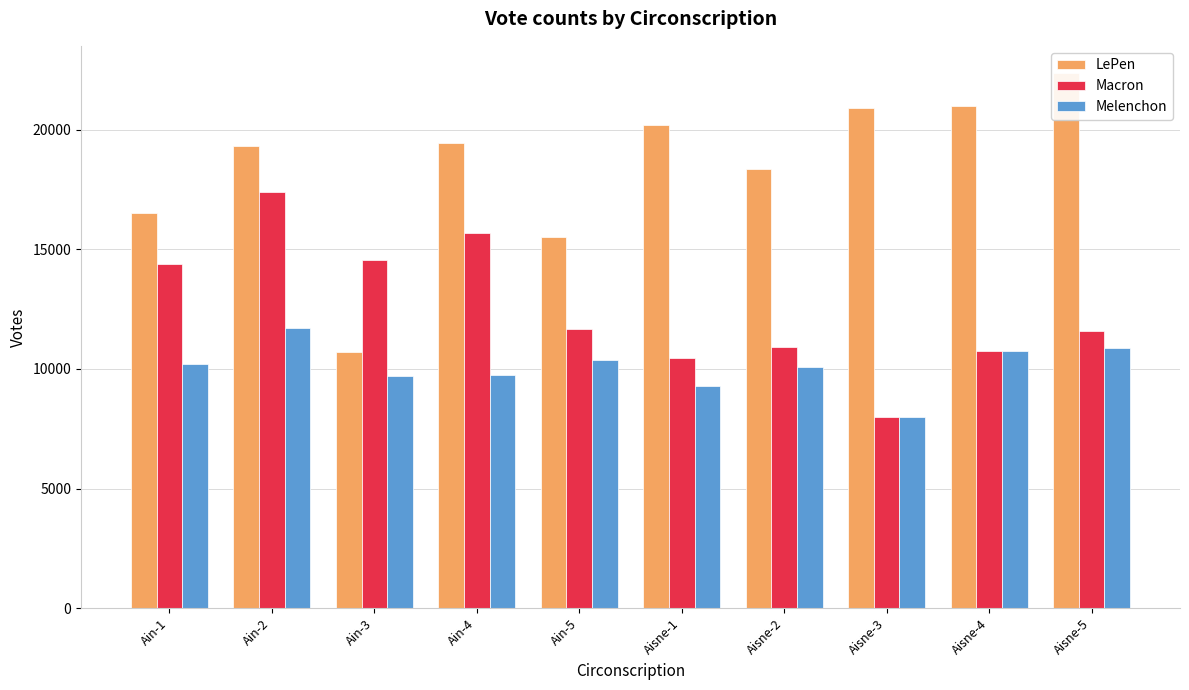

What is the value of the Melenchon bar at the 1st from the left?

10221